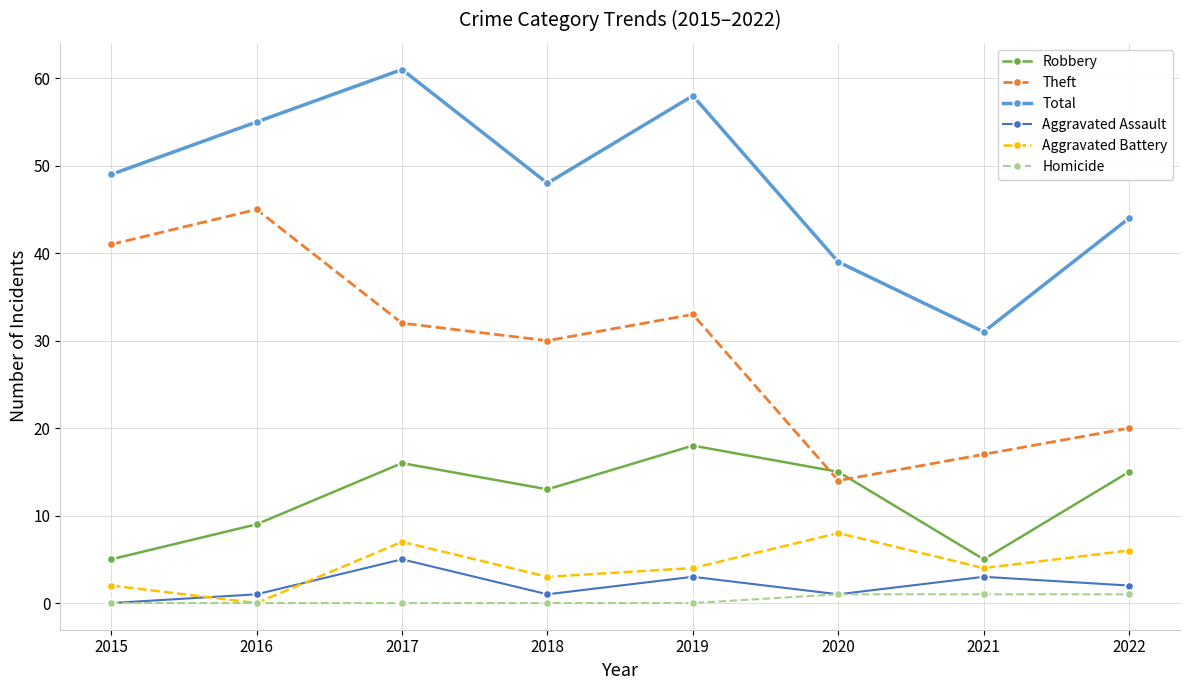

Reading left to right, extract all data points from this chart.

Robbery: 2015=5	2016=9	2017=16	2018=13	2019=18	2020=15	2021=5	2022=15
Theft: 2015=41	2016=45	2017=32	2018=30	2019=33	2020=14	2021=17	2022=20
Total: 2015=49	2016=55	2017=61	2018=48	2019=58	2020=39	2021=31	2022=44
Aggravated Assault: 2015=0	2016=1	2017=5	2018=1	2019=3	2020=1	2021=3	2022=2
Aggravated Battery: 2015=2	2016=0	2017=7	2018=3	2019=4	2020=8	2021=4	2022=6
Homicide: 2015=0	2016=0	2017=0	2018=0	2019=0	2020=1	2021=1	2022=1